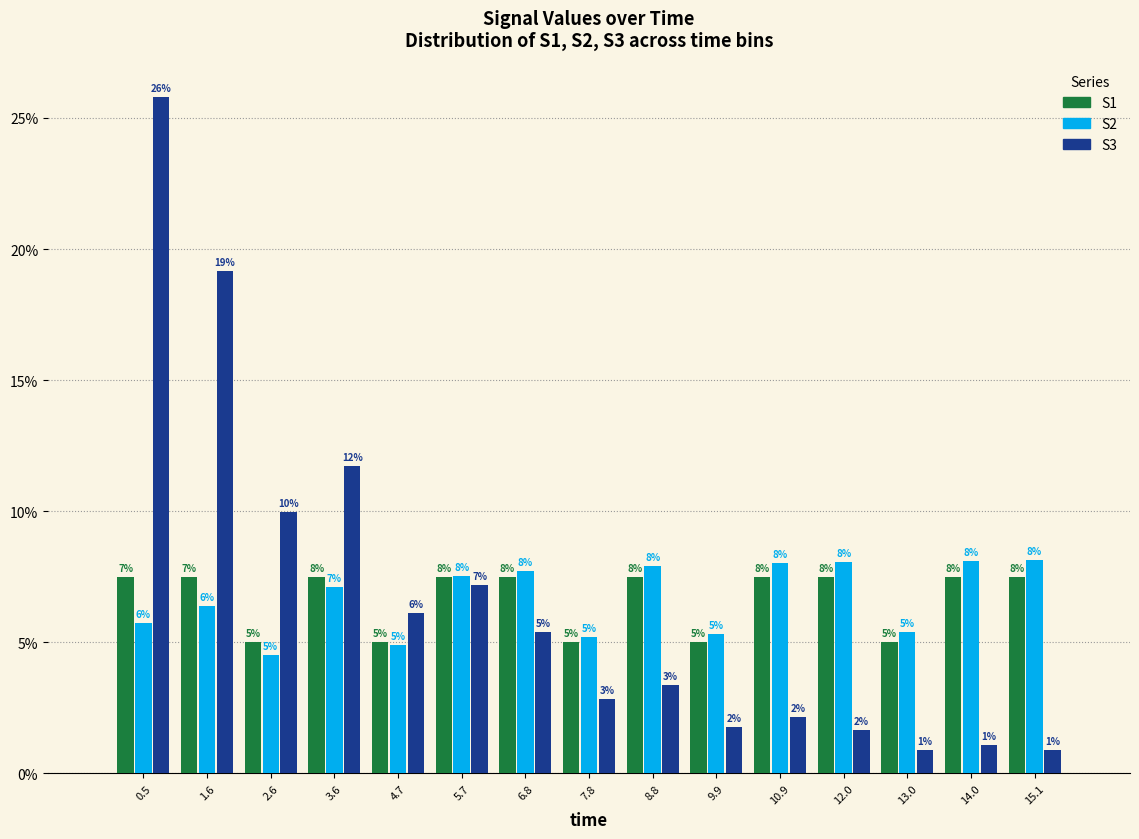

In the S3 series, which range on the x-axis has the tallest bar?

0.00 to 1.04